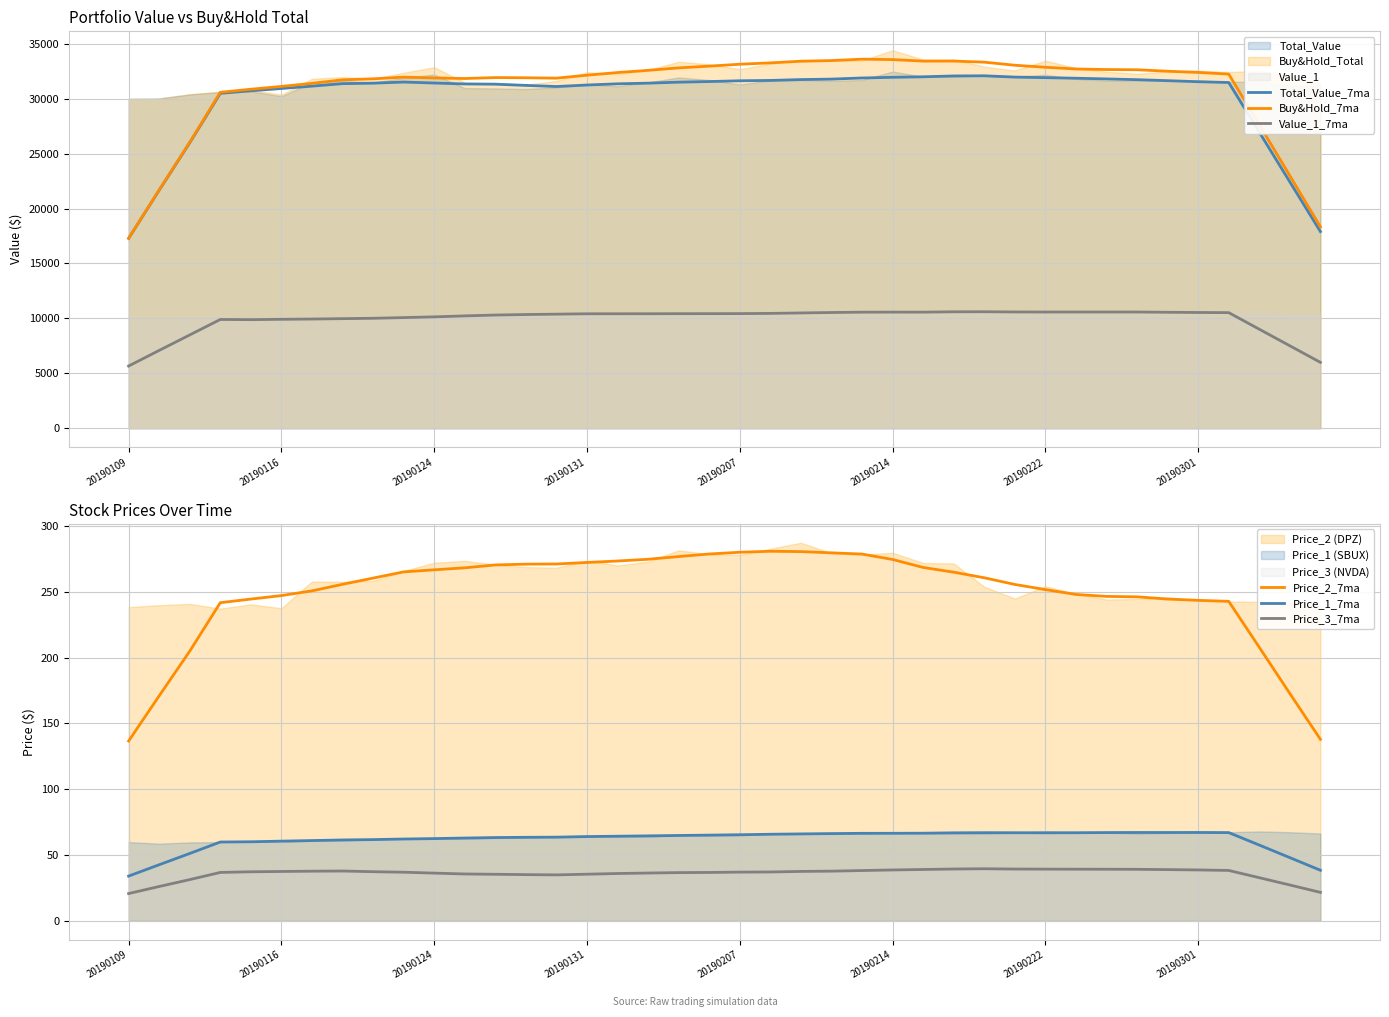

What is the average value of the Price_3_7ma series?

35.9